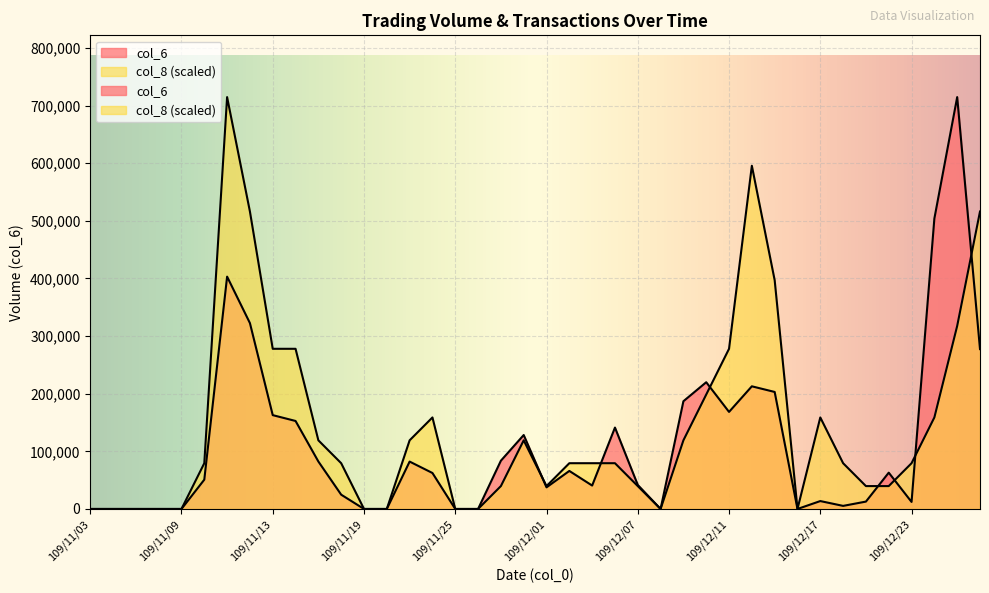

True or false: col_6 has a value of 83351.2 at 109/11/13.

False